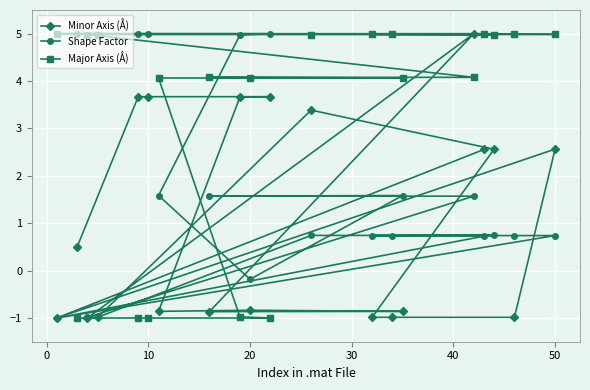

Which series has the largest total across all categories?

Major Axis (Å)